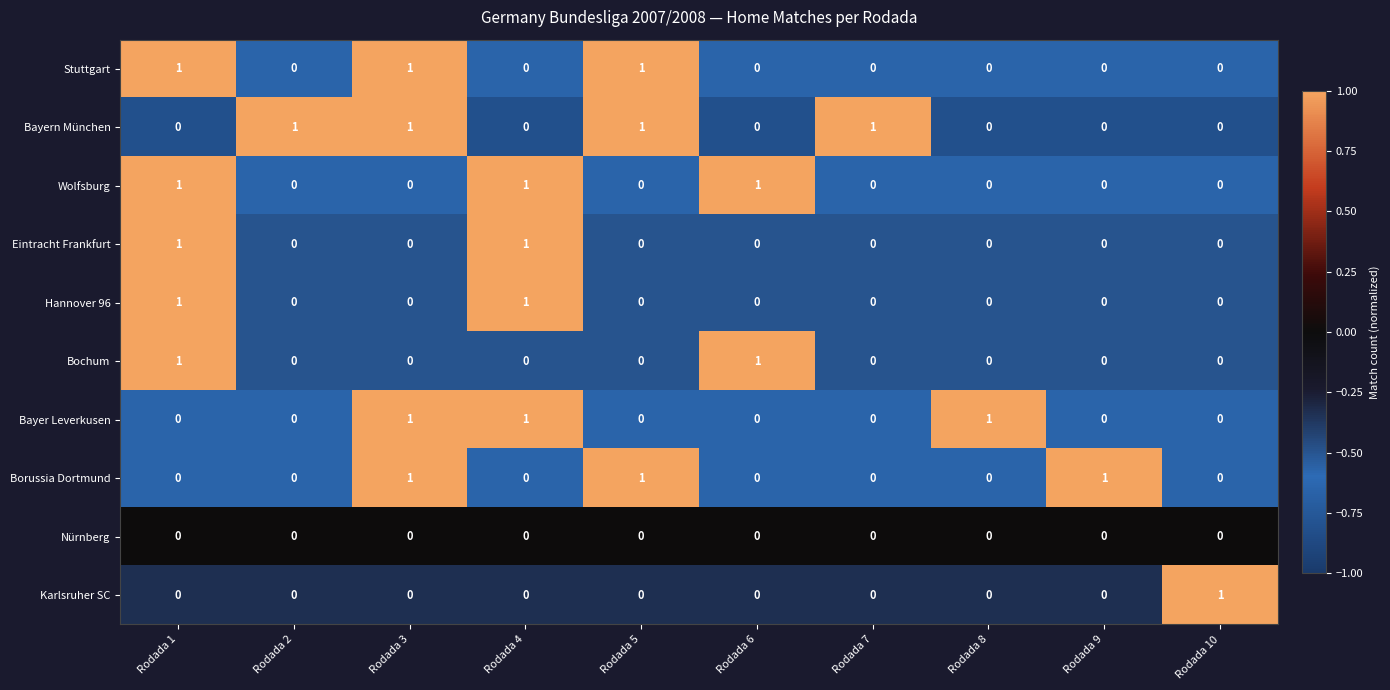

What is the total value across all series at Rodada 4?

4